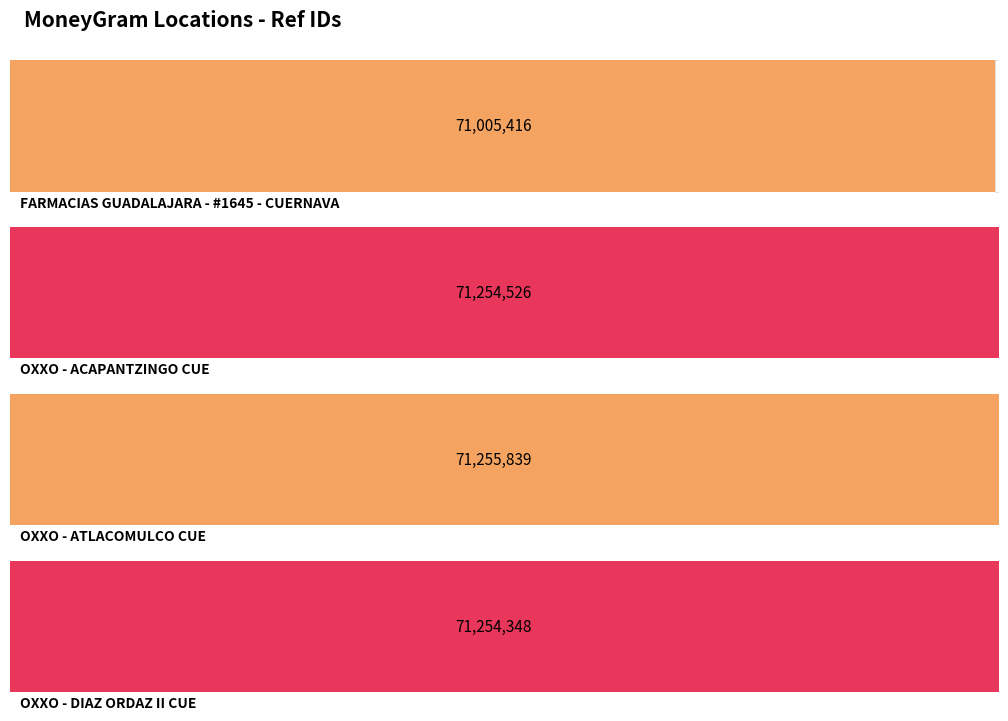

What is the value of the 2nd bar from the left?

71254526